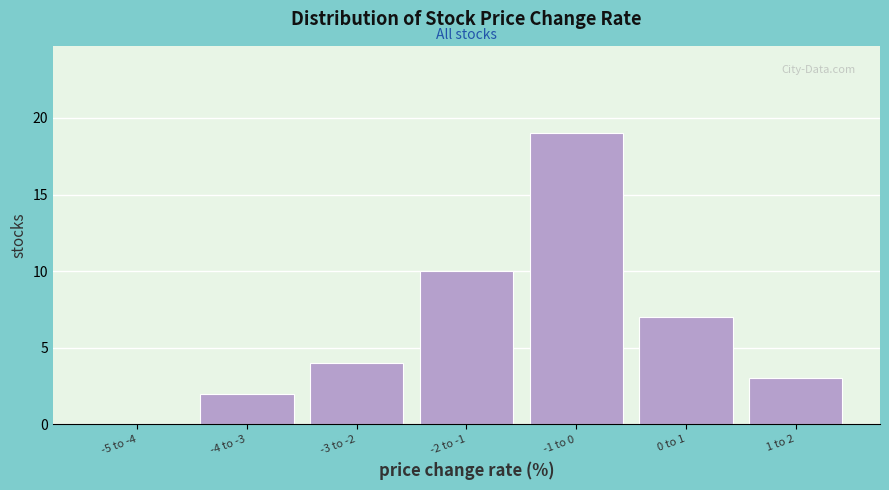

Reading right to left, extract all data points from this chart.

1 to 2=3	0 to 1=7	-1 to 0=19	-2 to -1=10	-3 to -2=4	-4 to -3=2	-5 to -4=0